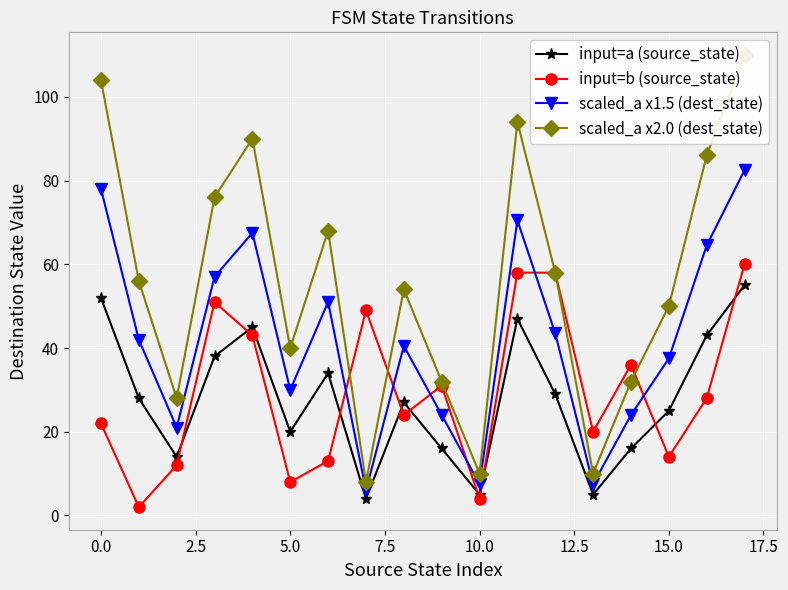

What is the maximum value shown in the chart?

110.0